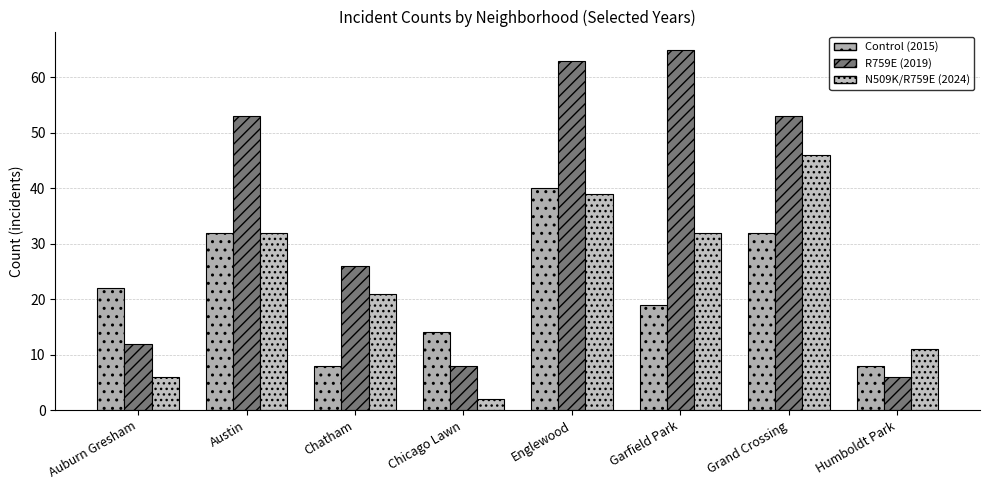

What is the average value of the Control (2015) series?

22